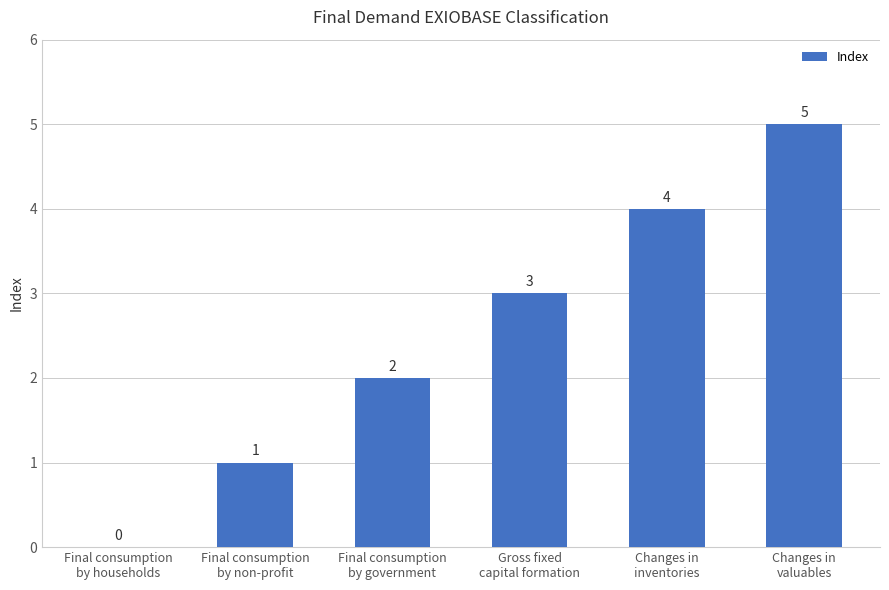

Are the bars horizontal?

No